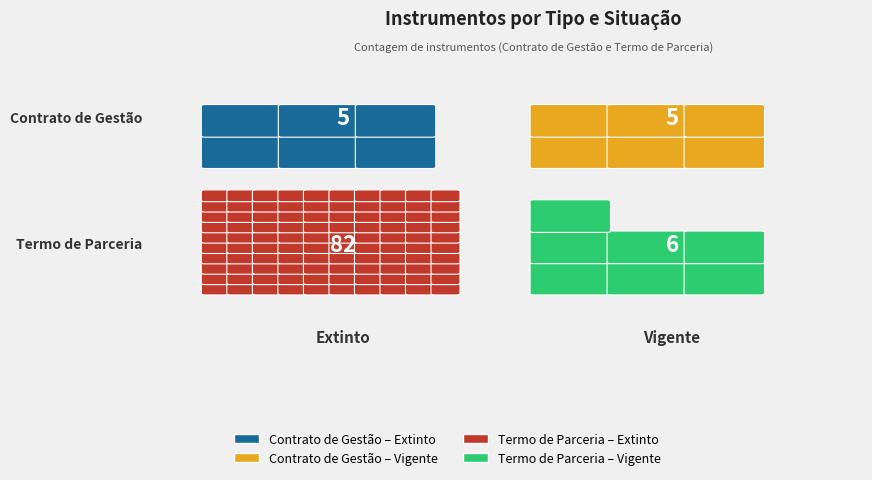

Reading left to right, transcribe all the data shown in this chart.

Contrato de Gestão: Extinto=5	Vigente=5
Termo de Parceria: Extinto=82	Vigente=6